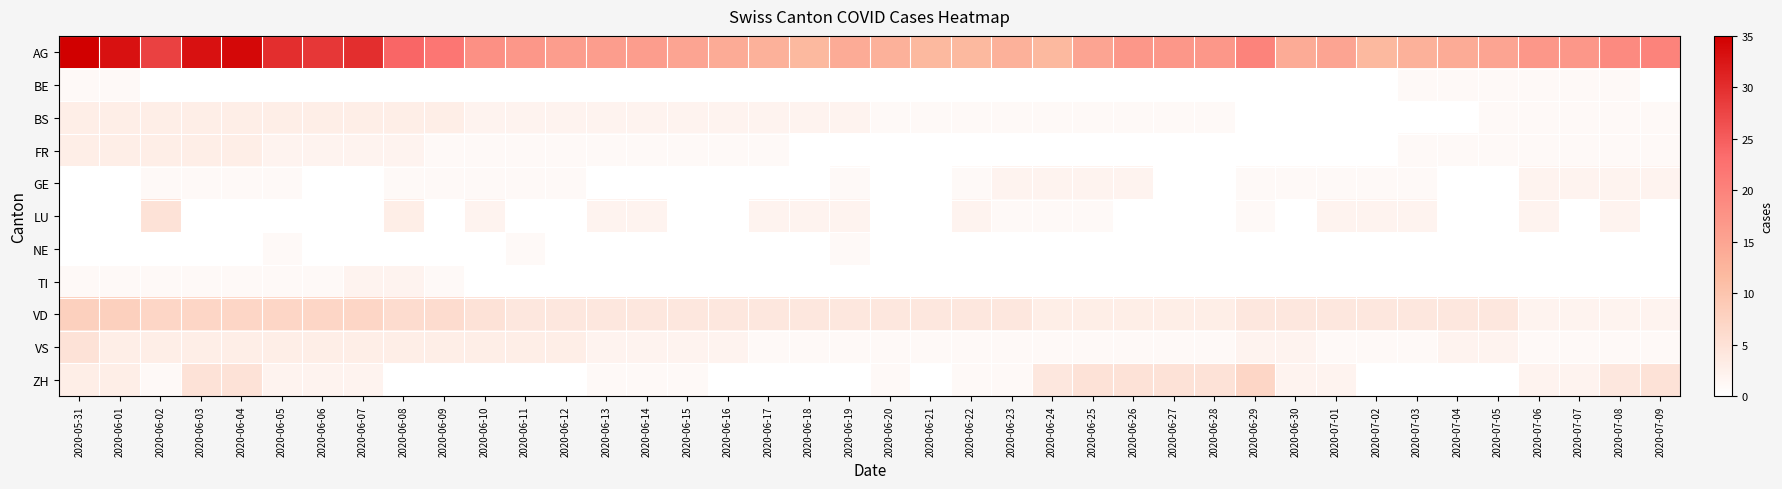

Reading right to left, transcribe all the data shown in this chart.

AG: 2020-07-09=20	2020-07-08=19	2020-07-07=17	2020-07-06=17	2020-07-05=15	2020-07-04=14	2020-07-03=13	2020-07-02=12	2020-07-01=15	2020-06-30=14	2020-06-29=20	2020-06-28=17	2020-06-27=17	2020-06-26=17	2020-06-25=15	2020-06-24=12	2020-06-23=13	2020-06-22=12	2020-06-21=12	2020-06-20=13	2020-06-19=14	2020-06-18=12	2020-06-17=13	2020-06-16=14	2020-06-15=15	2020-06-14=16	2020-06-13=16	2020-06-12=16	2020-06-11=17	2020-06-10=18	2020-06-09=22	2020-06-08=24	2020-06-07=30	2020-06-06=29	2020-06-05=30	2020-06-04=34	2020-06-03=33	2020-06-02=28	2020-06-01=33	2020-05-31=35
BE: 2020-07-09=0	2020-07-08=1	2020-07-07=1	2020-07-06=1	2020-07-05=1	2020-07-04=1	2020-07-03=1	2020-07-02=0	2020-07-01=0	2020-06-30=0	2020-06-29=0	2020-06-28=0	2020-06-27=0	2020-06-26=0	2020-06-25=0	2020-06-24=0	2020-06-23=0	2020-06-22=0	2020-06-21=0	2020-06-20=0	2020-06-19=0	2020-06-18=0	2020-06-17=0	2020-06-16=0	2020-06-15=0	2020-06-14=0	2020-06-13=0	2020-06-12=0	2020-06-11=0	2020-06-10=0	2020-06-09=0	2020-06-08=0	2020-06-07=0	2020-06-06=0	2020-06-05=0	2020-06-04=0	2020-06-03=0	2020-06-02=0	2020-06-01=1	2020-05-31=1
BS: 2020-07-09=1	2020-07-08=1	2020-07-07=1	2020-07-06=1	2020-07-05=1	2020-07-04=0	2020-07-03=0	2020-07-02=0	2020-07-01=0	2020-06-30=0	2020-06-29=0	2020-06-28=1	2020-06-27=1	2020-06-26=1	2020-06-25=1	2020-06-24=1	2020-06-23=1	2020-06-22=1	2020-06-21=1	2020-06-20=1	2020-06-19=2	2020-06-18=2	2020-06-17=2	2020-06-16=2	2020-06-15=2	2020-06-14=2	2020-06-13=2	2020-06-12=2	2020-06-11=2	2020-06-10=2	2020-06-09=3	2020-06-08=3	2020-06-07=3	2020-06-06=3	2020-06-05=3	2020-06-04=3	2020-06-03=3	2020-06-02=3	2020-06-01=3	2020-05-31=3
FR: 2020-07-09=1	2020-07-08=1	2020-07-07=1	2020-07-06=1	2020-07-05=1	2020-07-04=1	2020-07-03=1	2020-07-02=0	2020-07-01=0	2020-06-30=0	2020-06-29=0	2020-06-28=0	2020-06-27=0	2020-06-26=0	2020-06-25=0	2020-06-24=0	2020-06-23=0	2020-06-22=0	2020-06-21=0	2020-06-20=0	2020-06-19=0	2020-06-18=0	2020-06-17=1	2020-06-16=1	2020-06-15=1	2020-06-14=1	2020-06-13=1	2020-06-12=1	2020-06-11=1	2020-06-10=1	2020-06-09=1	2020-06-08=2	2020-06-07=2	2020-06-06=2	2020-06-05=2	2020-06-04=3	2020-06-03=3	2020-06-02=3	2020-06-01=3	2020-05-31=3
GE: 2020-07-09=2	2020-07-08=2	2020-07-07=2	2020-07-06=2	2020-07-05=0	2020-07-04=0	2020-07-03=1	2020-07-02=1	2020-07-01=1	2020-06-30=1	2020-06-29=1	2020-06-28=0	2020-06-27=0	2020-06-26=2	2020-06-25=2	2020-06-24=2	2020-06-23=2	2020-06-22=1	2020-06-21=0	2020-06-20=0	2020-06-19=1	2020-06-18=0	2020-06-17=0	2020-06-16=0	2020-06-15=0	2020-06-14=0	2020-06-13=0	2020-06-12=1	2020-06-11=1	2020-06-10=1	2020-06-09=1	2020-06-08=1	2020-06-07=0	2020-06-06=0	2020-06-05=1	2020-06-04=1	2020-06-03=1	2020-06-02=1	2020-06-01=0	2020-05-31=0
LU: 2020-07-09=0	2020-07-08=2	2020-07-07=0	2020-07-06=2	2020-07-05=0	2020-07-04=0	2020-07-03=2	2020-07-02=2	2020-07-01=2	2020-06-30=0	2020-06-29=1	2020-06-28=0	2020-06-27=0	2020-06-26=0	2020-06-25=1	2020-06-24=1	2020-06-23=1	2020-06-22=2	2020-06-21=0	2020-06-20=0	2020-06-19=2	2020-06-18=2	2020-06-17=2	2020-06-16=0	2020-06-15=0	2020-06-14=2	2020-06-13=2	2020-06-12=0	2020-06-11=0	2020-06-10=2	2020-06-09=0	2020-06-08=3	2020-06-07=0	2020-06-06=0	2020-06-05=0	2020-06-04=0	2020-06-03=0	2020-06-02=5	2020-06-01=0	2020-05-31=0
NE: 2020-07-09=0	2020-07-08=0	2020-07-07=0	2020-07-06=0	2020-07-05=0	2020-07-04=0	2020-07-03=0	2020-07-02=0	2020-07-01=0	2020-06-30=0	2020-06-29=0	2020-06-28=0	2020-06-27=0	2020-06-26=0	2020-06-25=0	2020-06-24=0	2020-06-23=0	2020-06-22=0	2020-06-21=0	2020-06-20=0	2020-06-19=1	2020-06-18=0	2020-06-17=0	2020-06-16=0	2020-06-15=0	2020-06-14=0	2020-06-13=0	2020-06-12=0	2020-06-11=1	2020-06-10=0	2020-06-09=0	2020-06-08=0	2020-06-07=0	2020-06-06=0	2020-06-05=1	2020-06-04=0	2020-06-03=0	2020-06-02=0	2020-06-01=0	2020-05-31=0
TI: 2020-07-09=0	2020-07-08=0	2020-07-07=0	2020-07-06=0	2020-07-05=0	2020-07-04=0	2020-07-03=0	2020-07-02=0	2020-07-01=0	2020-06-30=0	2020-06-29=0	2020-06-28=0	2020-06-27=0	2020-06-26=0	2020-06-25=0	2020-06-24=0	2020-06-23=0	2020-06-22=0	2020-06-21=0	2020-06-20=0	2020-06-19=0	2020-06-18=0	2020-06-17=0	2020-06-16=0	2020-06-15=0	2020-06-14=0	2020-06-13=0	2020-06-12=0	2020-06-11=0	2020-06-10=0	2020-06-09=1	2020-06-08=2	2020-06-07=2	2020-06-06=1	2020-06-05=1	2020-06-04=1	2020-06-03=1	2020-06-02=1	2020-06-01=1	2020-05-31=1
VD: 2020-07-09=2	2020-07-08=2	2020-07-07=2	2020-07-06=2	2020-07-05=4	2020-07-04=4	2020-07-03=4	2020-07-02=4	2020-07-01=4	2020-06-30=4	2020-06-29=4	2020-06-28=3	2020-06-27=3	2020-06-26=3	2020-06-25=3	2020-06-24=3	2020-06-23=4	2020-06-22=4	2020-06-21=4	2020-06-20=4	2020-06-19=4	2020-06-18=4	2020-06-17=4	2020-06-16=4	2020-06-15=4	2020-06-14=4	2020-06-13=4	2020-06-12=4	2020-06-11=4	2020-06-10=5	2020-06-09=6	2020-06-08=6	2020-06-07=7	2020-06-06=7	2020-06-05=7	2020-06-04=7	2020-06-03=7	2020-06-02=7	2020-06-01=8	2020-05-31=8
VS: 2020-07-09=1	2020-07-08=1	2020-07-07=1	2020-07-06=1	2020-07-05=2	2020-07-04=2	2020-07-03=1	2020-07-02=1	2020-07-01=1	2020-06-30=2	2020-06-29=2	2020-06-28=1	2020-06-27=1	2020-06-26=1	2020-06-25=1	2020-06-24=1	2020-06-23=1	2020-06-22=1	2020-06-21=1	2020-06-20=1	2020-06-19=1	2020-06-18=1	2020-06-17=1	2020-06-16=2	2020-06-15=2	2020-06-14=2	2020-06-13=2	2020-06-12=3	2020-06-11=3	2020-06-10=3	2020-06-09=3	2020-06-08=3	2020-06-07=3	2020-06-06=3	2020-06-05=3	2020-06-04=3	2020-06-03=3	2020-06-02=3	2020-06-01=3	2020-05-31=5
ZH: 2020-07-09=5	2020-07-08=4	2020-07-07=2	2020-07-06=2	2020-07-05=0	2020-07-04=0	2020-07-03=0	2020-07-02=0	2020-07-01=2	2020-06-30=2	2020-06-29=7	2020-06-28=5	2020-06-27=5	2020-06-26=5	2020-06-25=5	2020-06-24=4	2020-06-23=1	2020-06-22=1	2020-06-21=0	2020-06-20=1	2020-06-19=0	2020-06-18=0	2020-06-17=0	2020-06-16=0	2020-06-15=1	2020-06-14=1	2020-06-13=1	2020-06-12=0	2020-06-11=0	2020-06-10=0	2020-06-09=0	2020-06-08=0	2020-06-07=2	2020-06-06=2	2020-06-05=2	2020-06-04=5	2020-06-03=5	2020-06-02=1	2020-06-01=3	2020-05-31=3